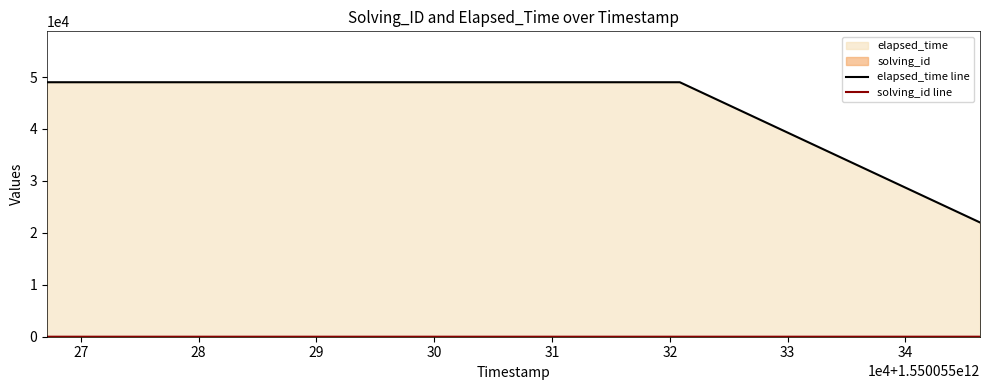

Which series has the largest range (max minus min)?

elapsed_time line